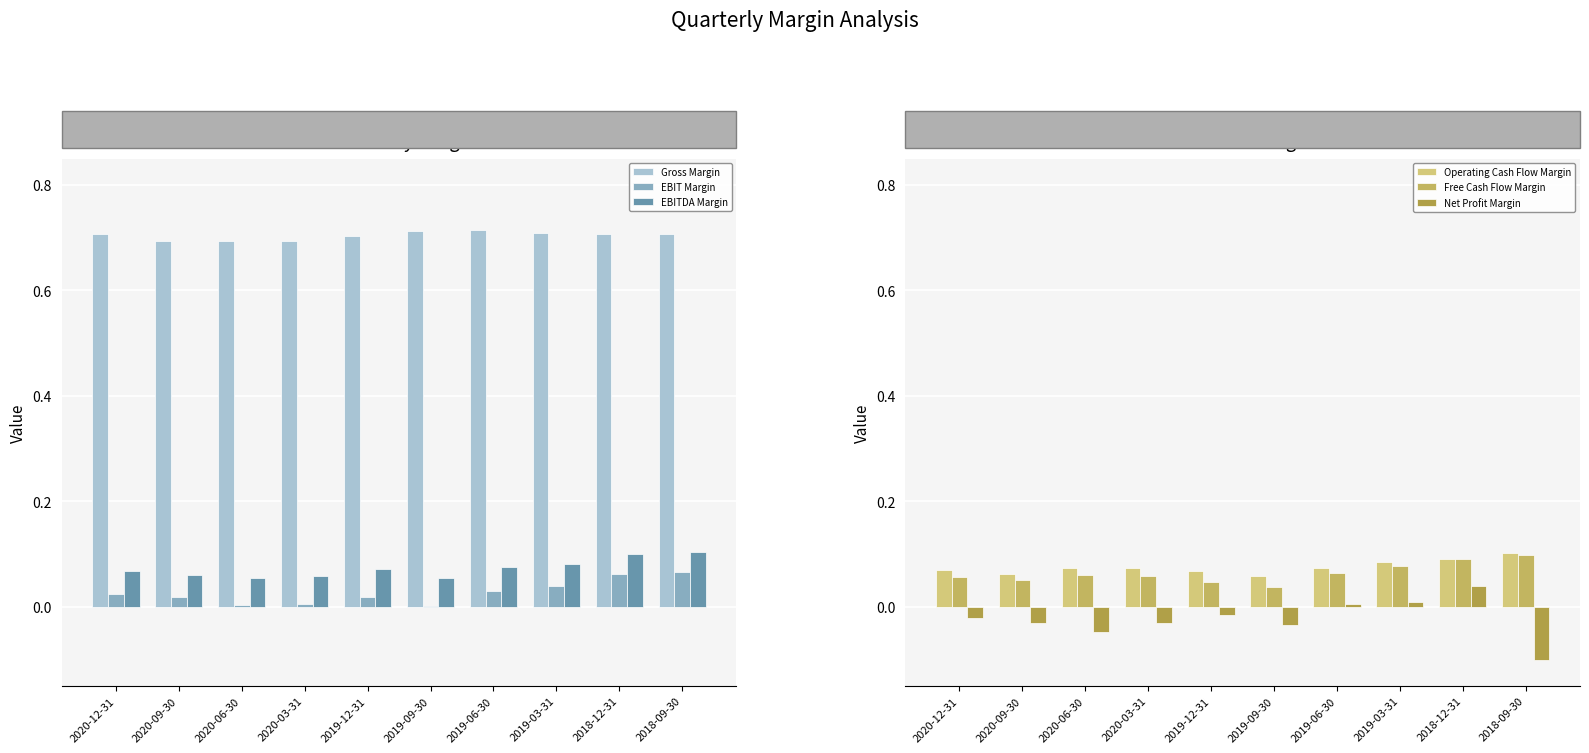

What is the value of the Operating Cash Flow Margin bar at the 4th from the left?

0.1